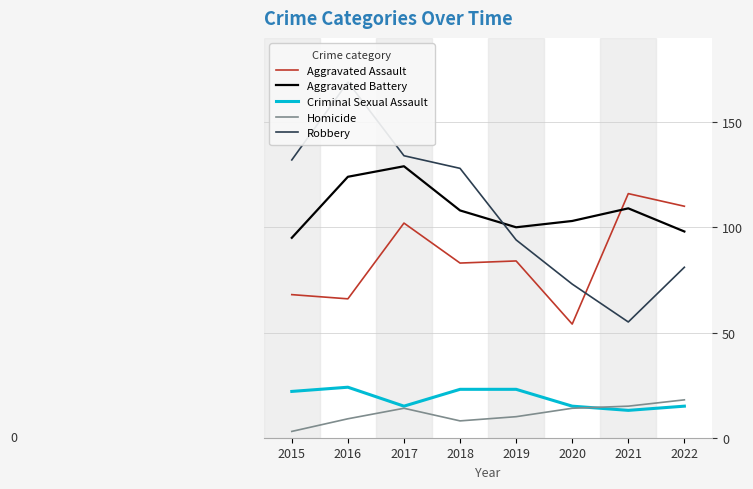

In Aggravated Battery, how many points are lower than both neighbors (excluding endpoints)?

1